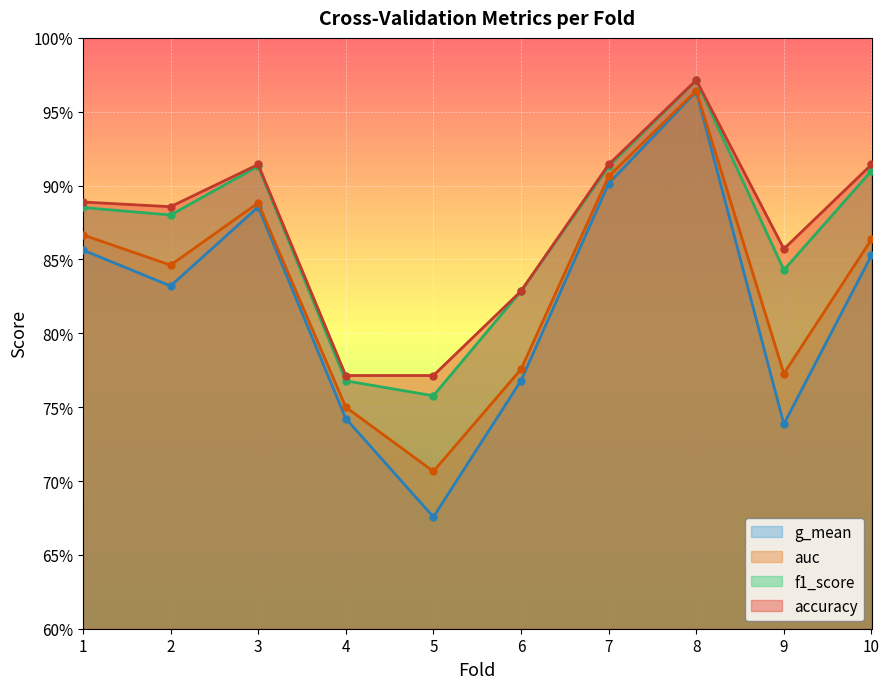

Reading left to right, list all the values displayed in this chart.

accuracy: 1=0.9	2=0.9	3=0.9	4=0.8	5=0.8	6=0.8	7=0.9	8=1.0	9=0.9	10=0.9
auc: 1=0.9	2=0.8	3=0.9	4=0.8	5=0.7	6=0.8	7=0.9	8=1.0	9=0.8	10=0.9
f1_score: 1=0.9	2=0.9	3=0.9	4=0.8	5=0.8	6=0.8	7=0.9	8=1.0	9=0.8	10=0.9
g_mean: 1=0.9	2=0.8	3=0.9	4=0.7	5=0.7	6=0.8	7=0.9	8=1.0	9=0.7	10=0.9